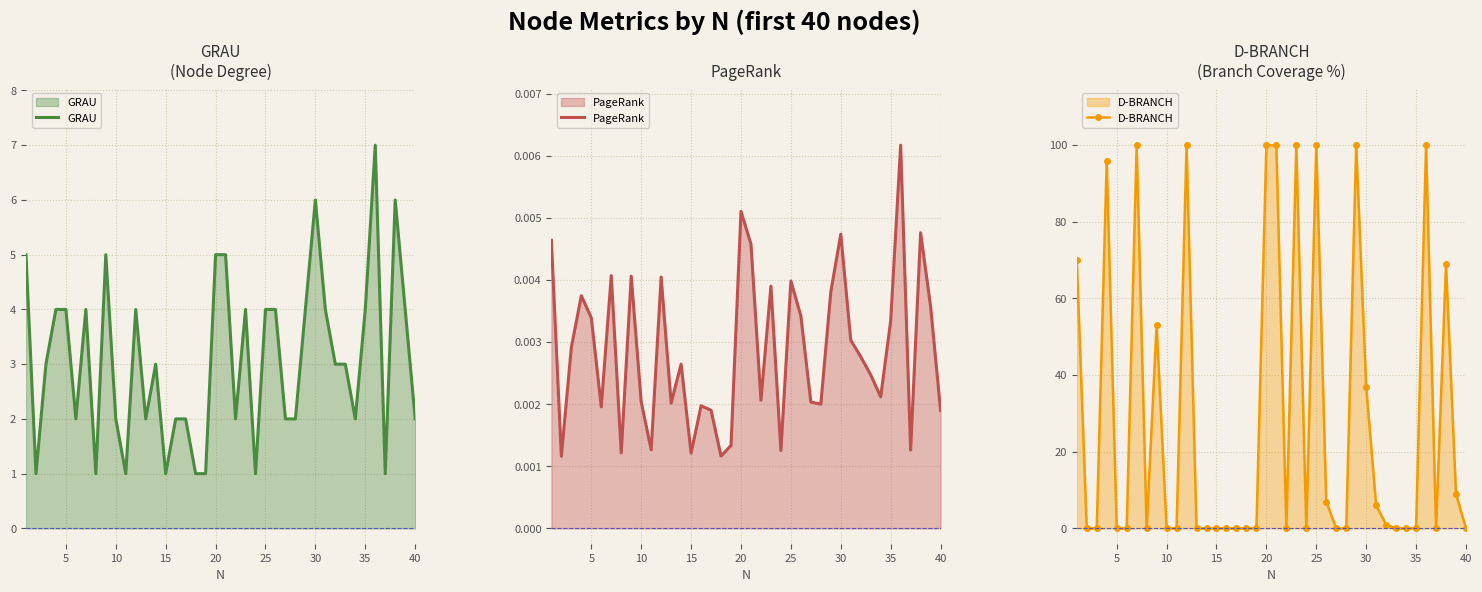

Reading left to right, extract all data points from this chart.

GRAU: 5.0	1.0	3.0	4.0	4.0	2.0	4.0	1.0	5.0	2.0	1.0	4.0	2.0	3.0	1.0	2.0	2.0	1.0	1.0	5.0	5.0	2.0	4.0	1.0	4.0	4.0	2.0	2.0	4.0	6.0	4.0	3.0	3.0	2.0	4.0	7.0	1.0	6.0	4.0	2.0
PageRank: 0.0	0.0	0.0	0.0	0.0	0.0	0.0	0.0	0.0	0.0	0.0	0.0	0.0	0.0	0.0	0.0	0.0	0.0	0.0	0.0	0.0	0.0	0.0	0.0	0.0	0.0	0.0	0.0	0.0	0.0	0.0	0.0	0.0	0.0	0.0	0.0	0.0	0.0	0.0	0.0
D-BRANCH: 70.0	0.0	0.0	96.0	0.0	0.0	100.0	0.0	53.0	0.0	0.0	100.0	0.0	0.0	0.0	0.0	0.0	0.0	0.0	100.0	100.0	0.0	100.0	0.0	100.0	7.0	0.0	0.0	100.0	37.0	6.0	1.0	0.0	0.0	0.0	100.0	0.0	69.0	9.0	0.0